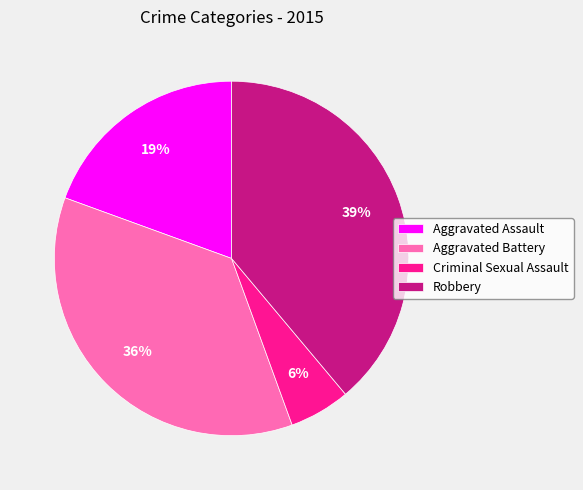

Does any single category account for the majority?

No